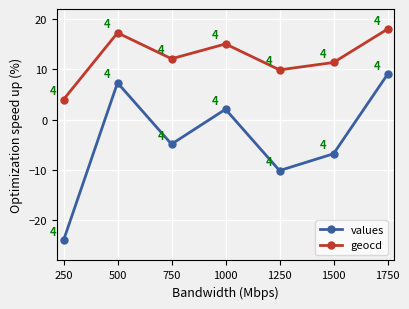

What is the minimum value shown in the chart?

-24.0